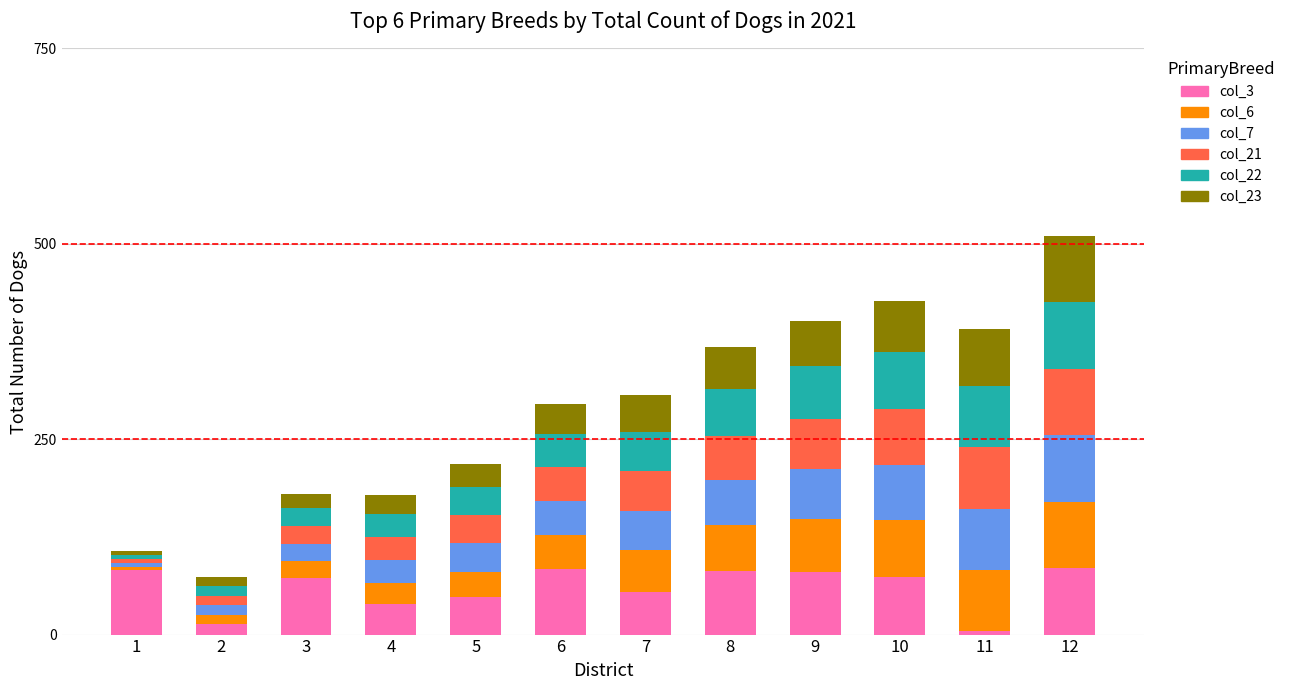

At which label does col_3 first exceed 73?

1